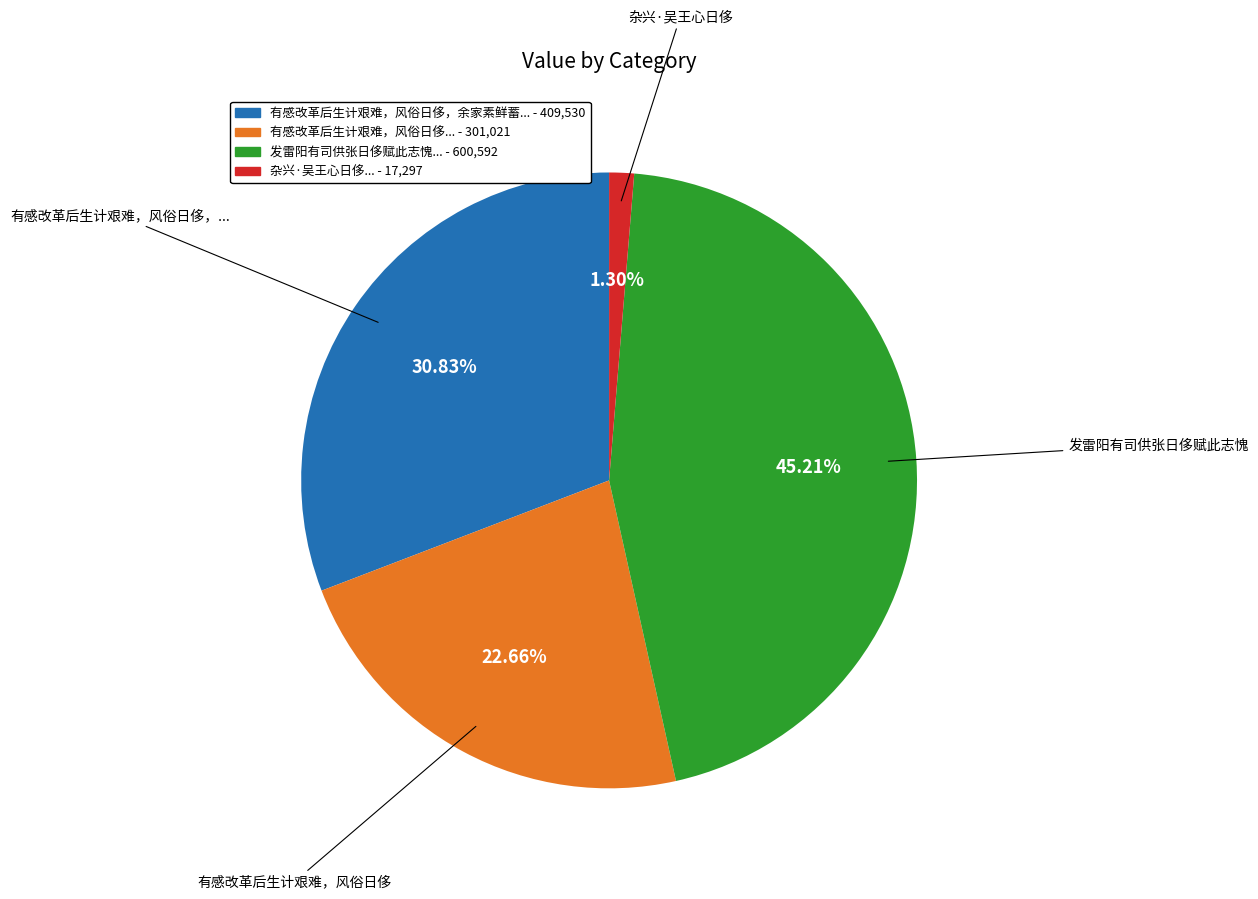

Does any single category account for the majority?

No